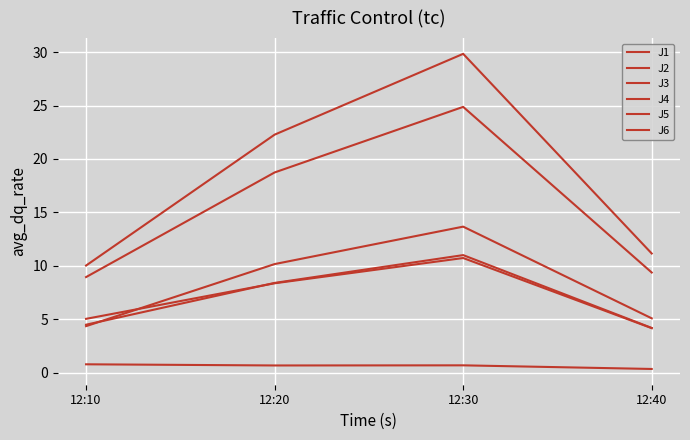

What is the average value of the J4 series?

18.3